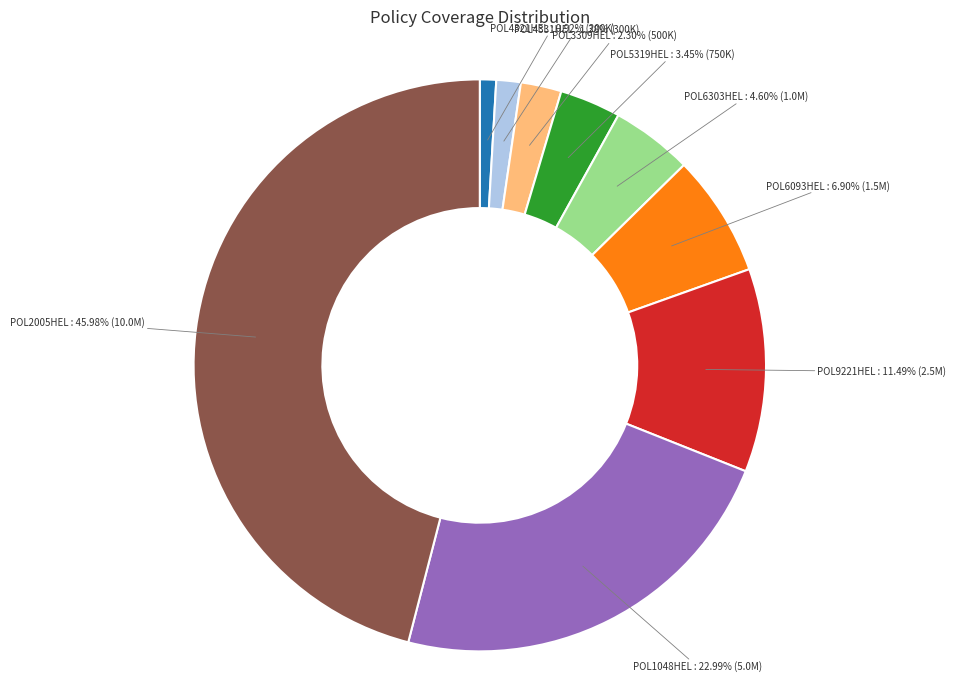

What is the largest slice in the pie chart?

POL2005HEL